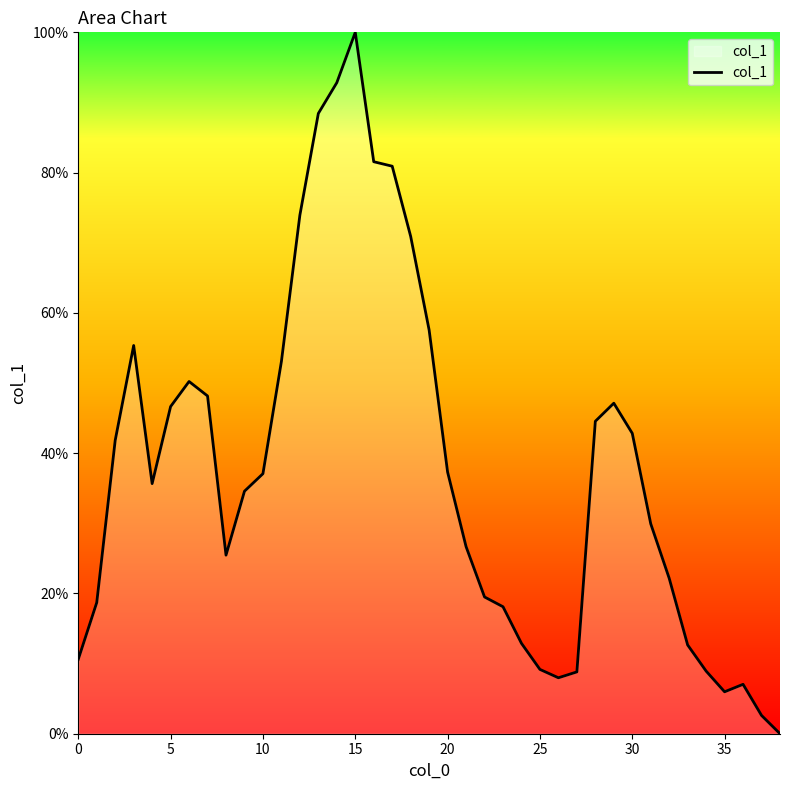

What is the label of the 17th point from the right?

22